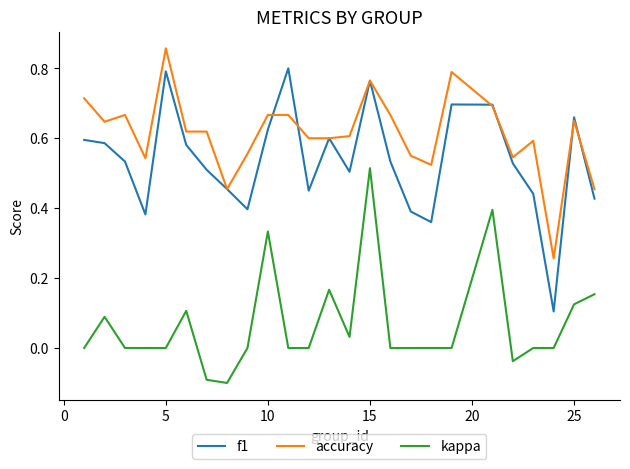

Which series has the largest range (max minus min)?

f1